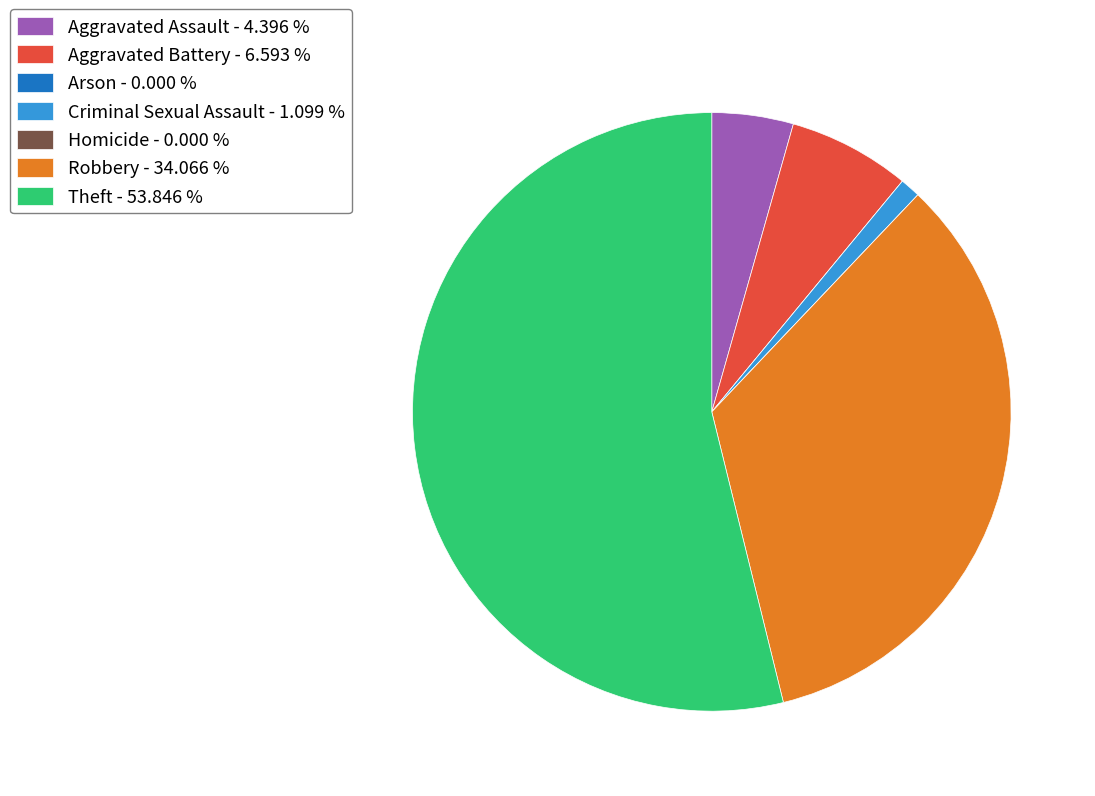

Which category has the biggest portion of the pie?

Theft